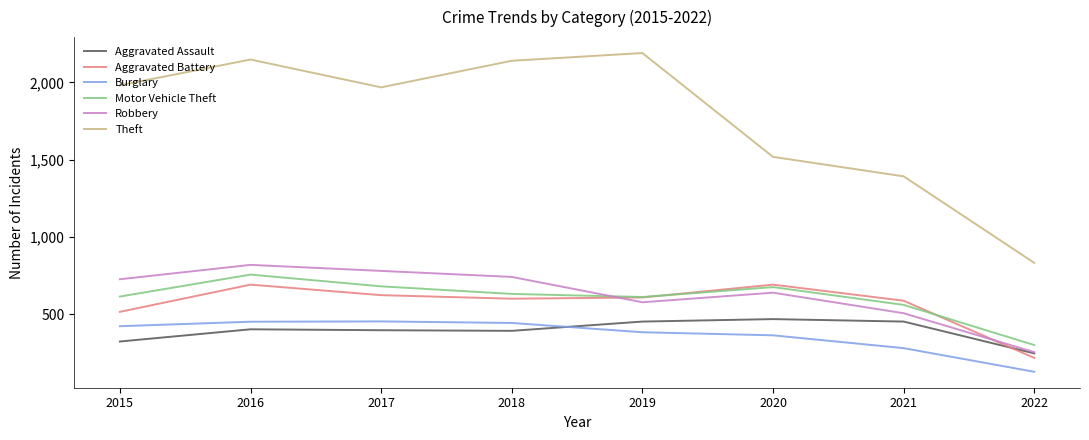

Read the Robbery value at 2021.

506